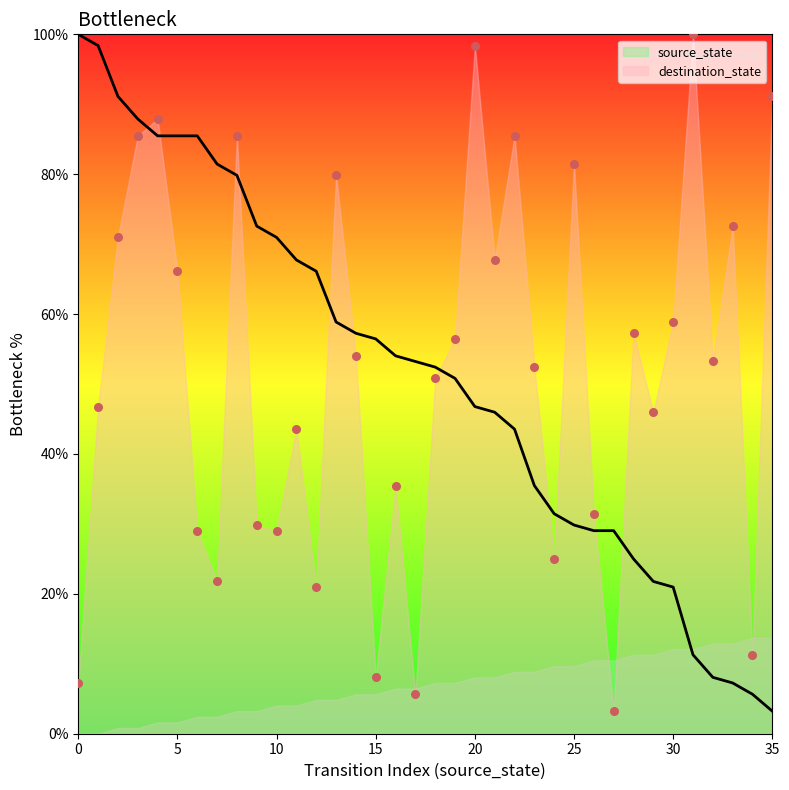

Which series reaches the minimum Y coordinate?

source_state